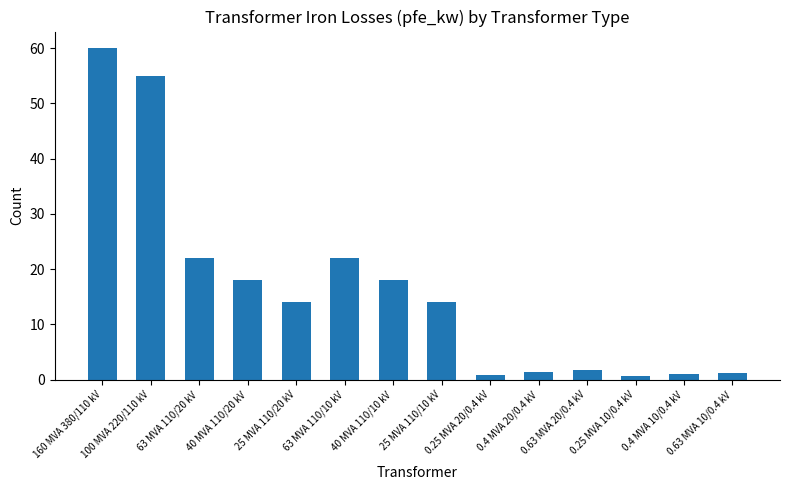

What is the label of the 13th bar from the right?

100 MVA 220/110 kV